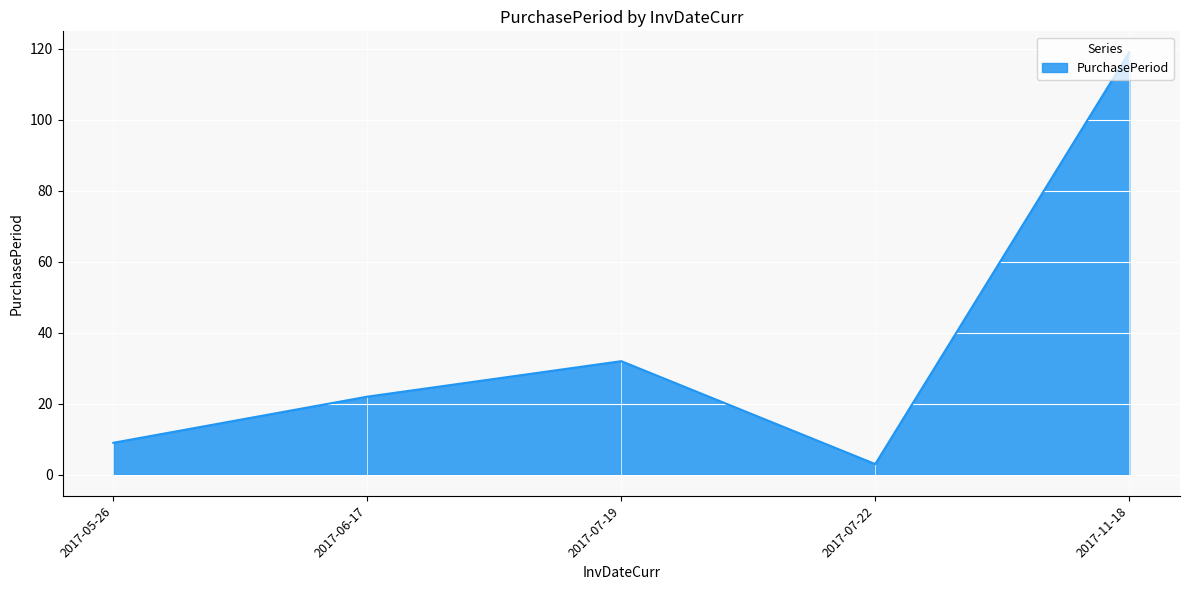

List the labels in order of value, smallest first.

2017-07-22, 2017-05-26, 2017-06-17, 2017-07-19, 2017-11-18